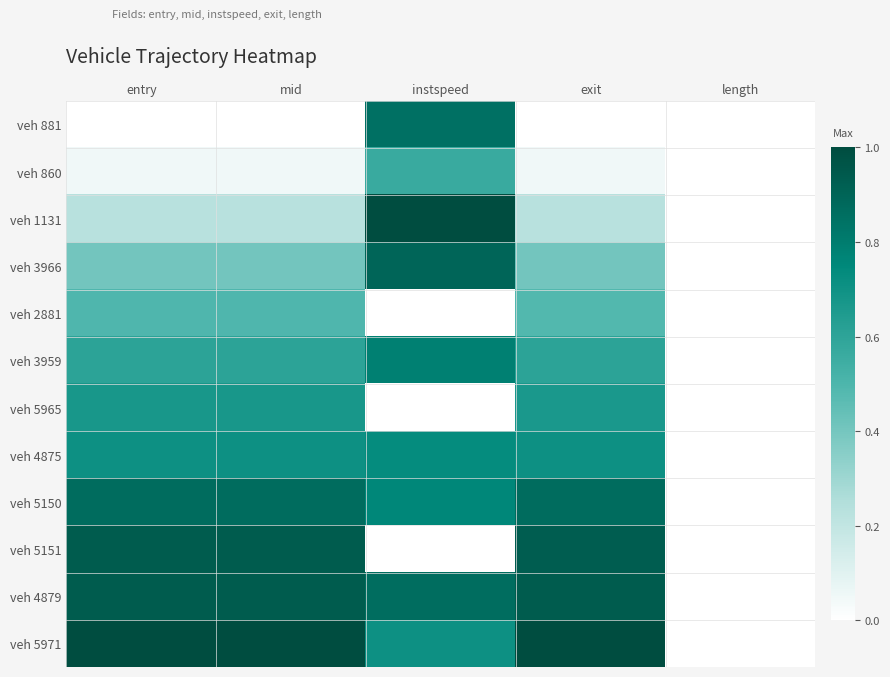

Reading left to right, what are all the values shown in this chart?

veh 881: entry=0.0	mid=0.0	instspeed=0.9	exit=0.0	length=0.0
veh 860: entry=0.1	mid=0.1	instspeed=0.6	exit=0.1	length=0.0
veh 1131: entry=0.2	mid=0.2	instspeed=1.0	exit=0.2	length=0.0
veh 3966: entry=0.4	mid=0.4	instspeed=0.9	exit=0.4	length=0.0
veh 2881: entry=0.5	mid=0.5	instspeed=0.0	exit=0.5	length=0.0
veh 3959: entry=0.6	mid=0.6	instspeed=0.8	exit=0.6	length=0.0
veh 5965: entry=0.7	mid=0.7	instspeed=0.0	exit=0.7	length=0.0
veh 4875: entry=0.7	mid=0.7	instspeed=0.7	exit=0.7	length=0.0
veh 5150: entry=0.9	mid=0.9	instspeed=0.8	exit=0.9	length=0.0
veh 5151: entry=0.9	mid=0.9	instspeed=0.0	exit=0.9	length=0.0
veh 4879: entry=0.9	mid=0.9	instspeed=0.9	exit=0.9	length=0.0
veh 5971: entry=1.0	mid=1.0	instspeed=0.7	exit=1.0	length=0.0